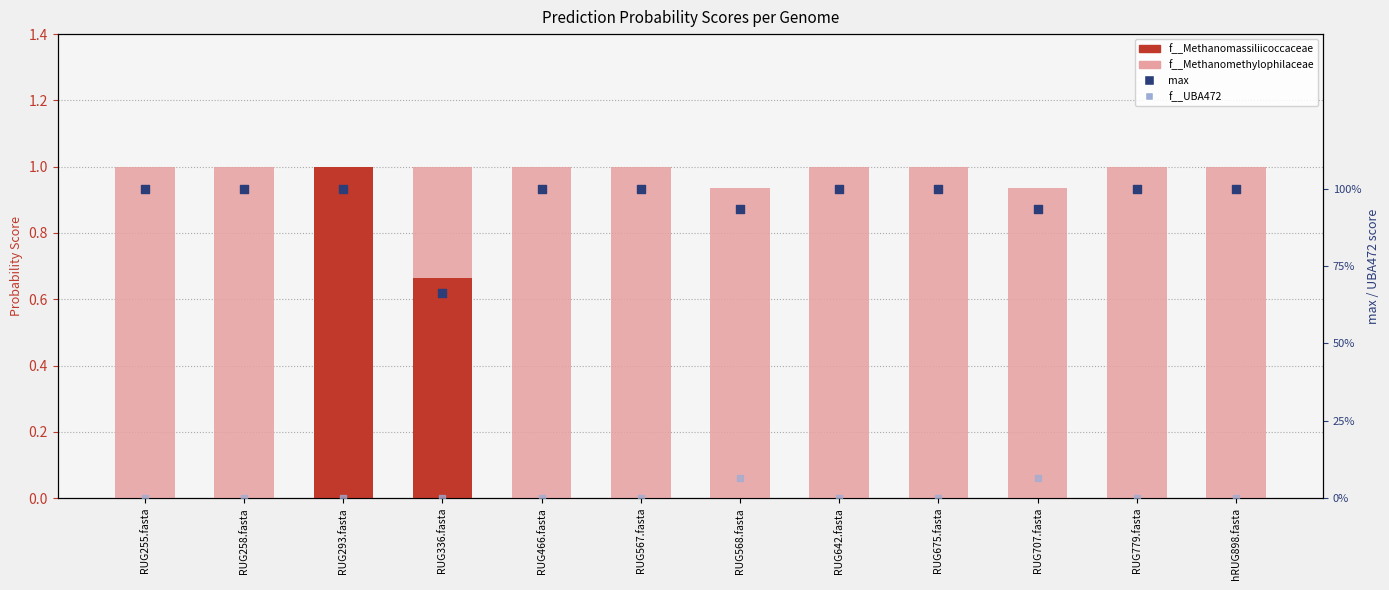

At which category is the sum across all series the highest?

RUG255.fasta